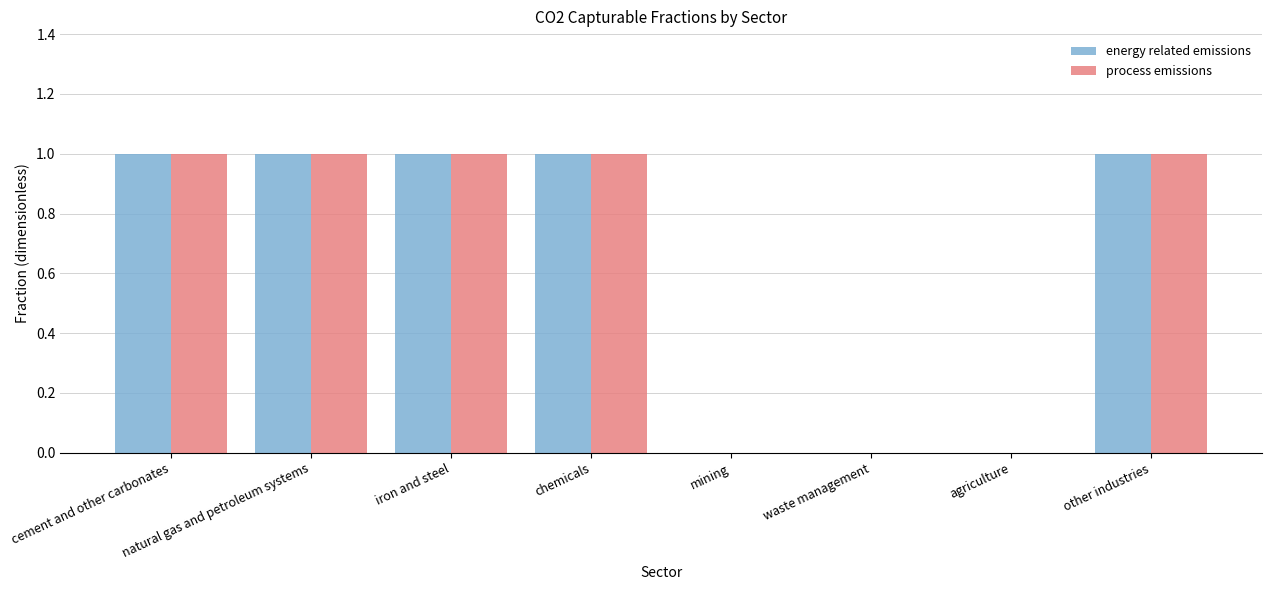

What is the sum of all process emissions values?

5